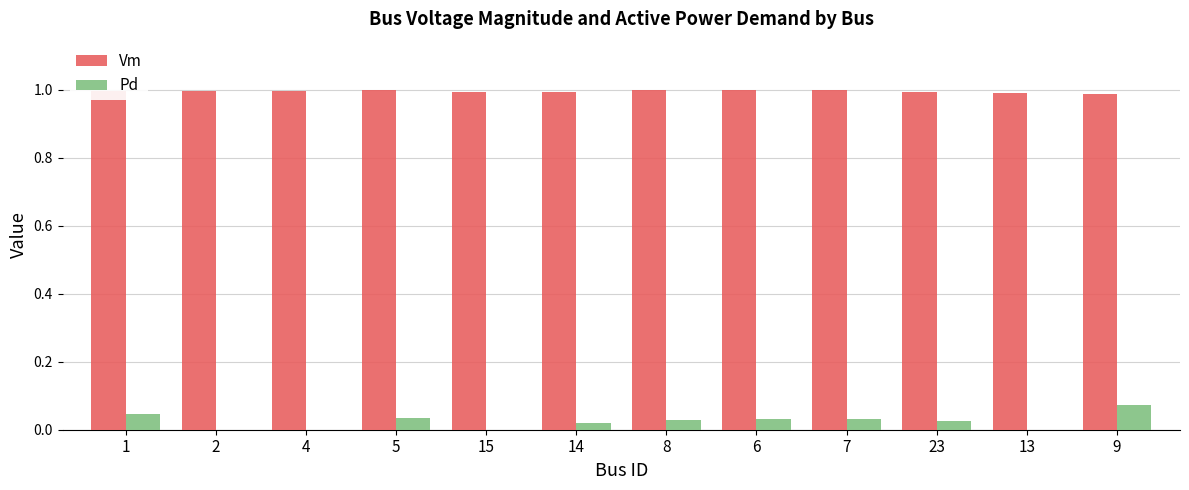

Is it true that Vm equals 1.5 at 6?

False